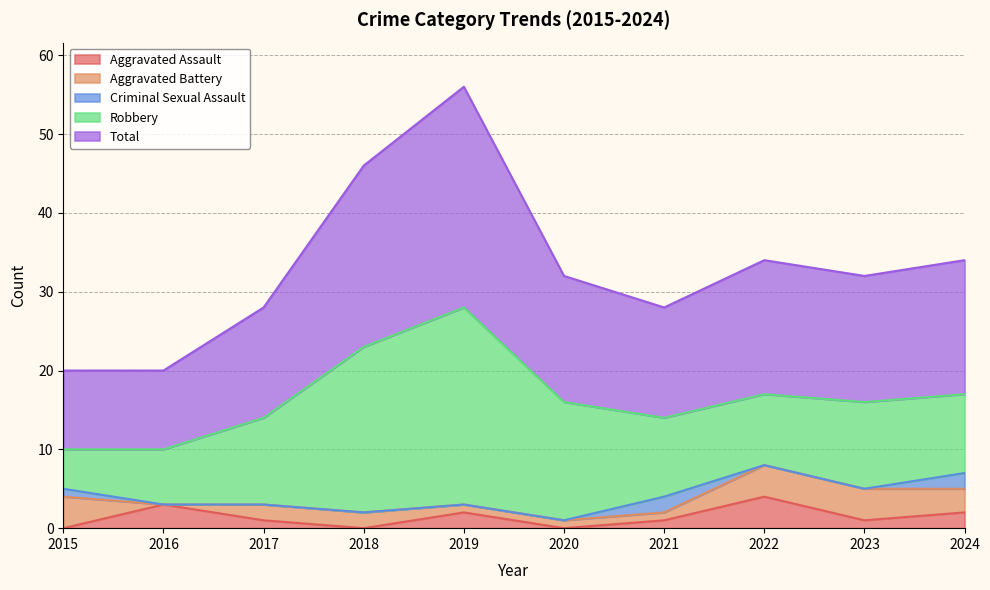

What is the spread (max minus min) of values at 2022?

17